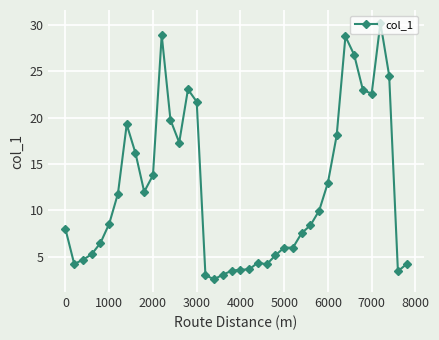

What is the greatest value displayed?

30.2